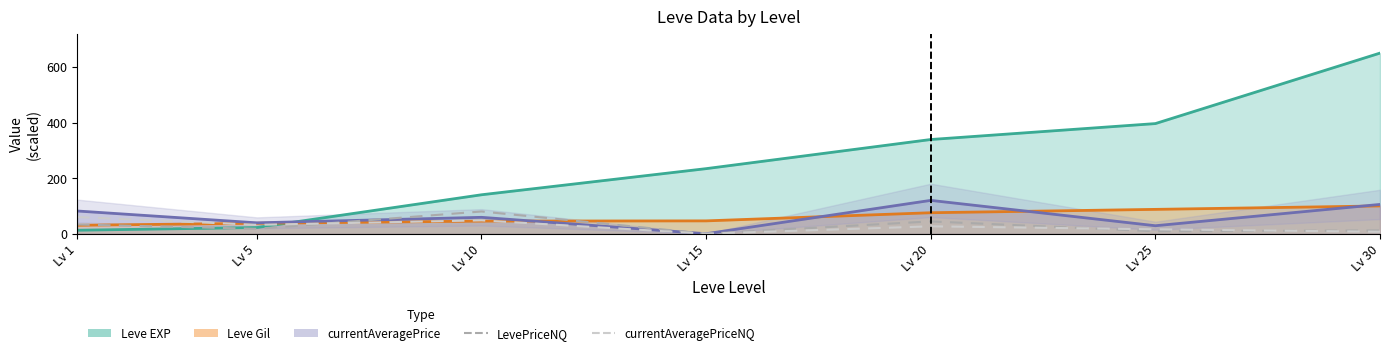

Which series has the largest range (max minus min)?

LevePriceNQ